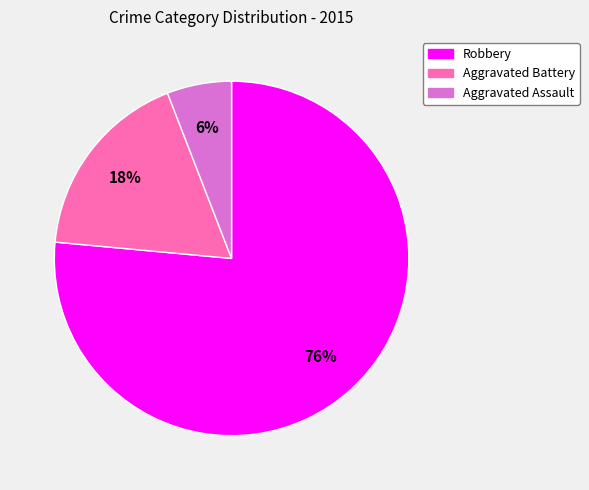

What is the largest slice in the pie chart?

Robbery